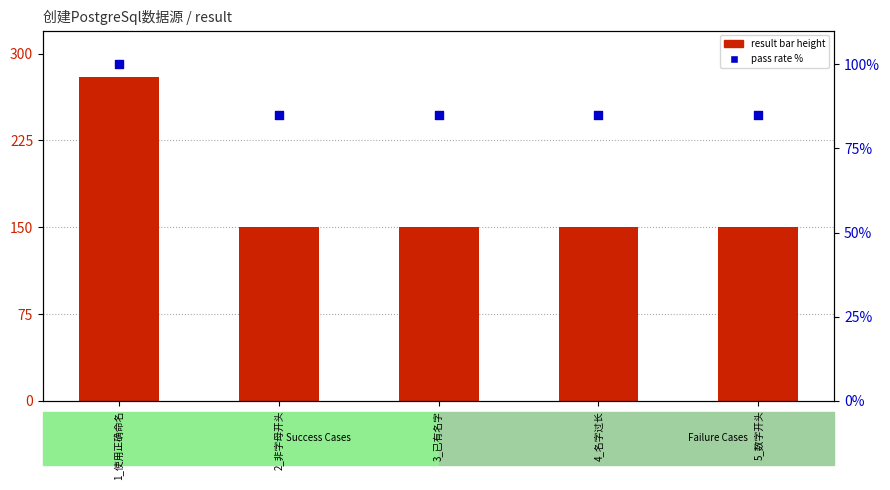

Which series has the largest Y range (max minus min)?

result (raw)